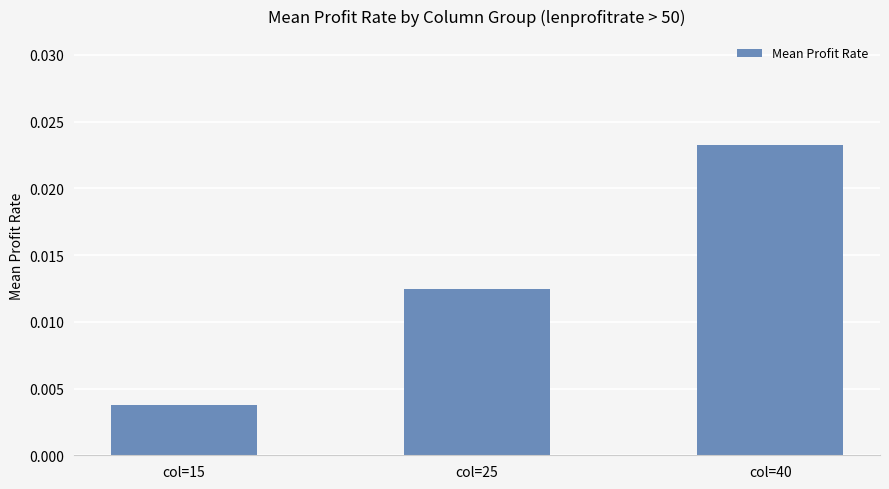

Rank the categories by value from lowest to highest.

col=15, col=25, col=40